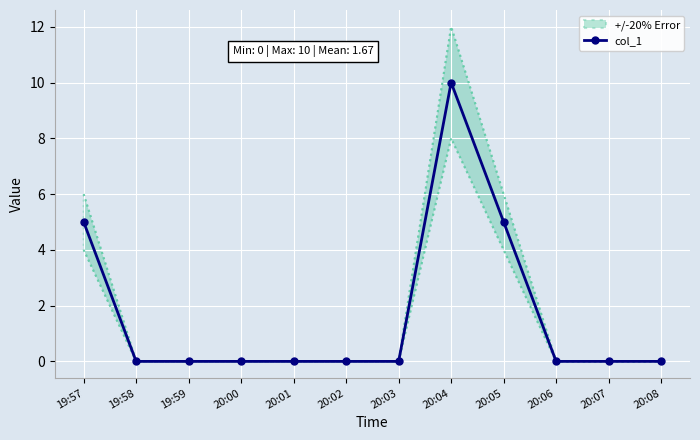

Which label corresponds to the smallest value in the chart?

19:58